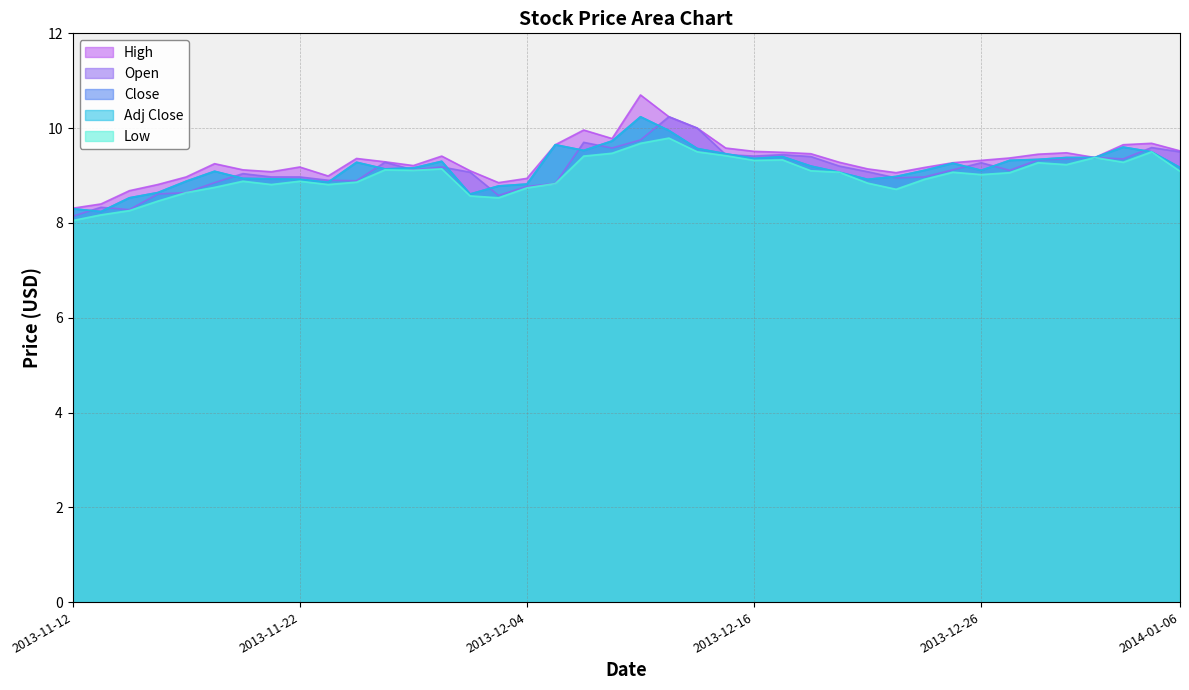

Between 2013-11-15 and 2013-11-25, which series saw the biggest shift?

Low